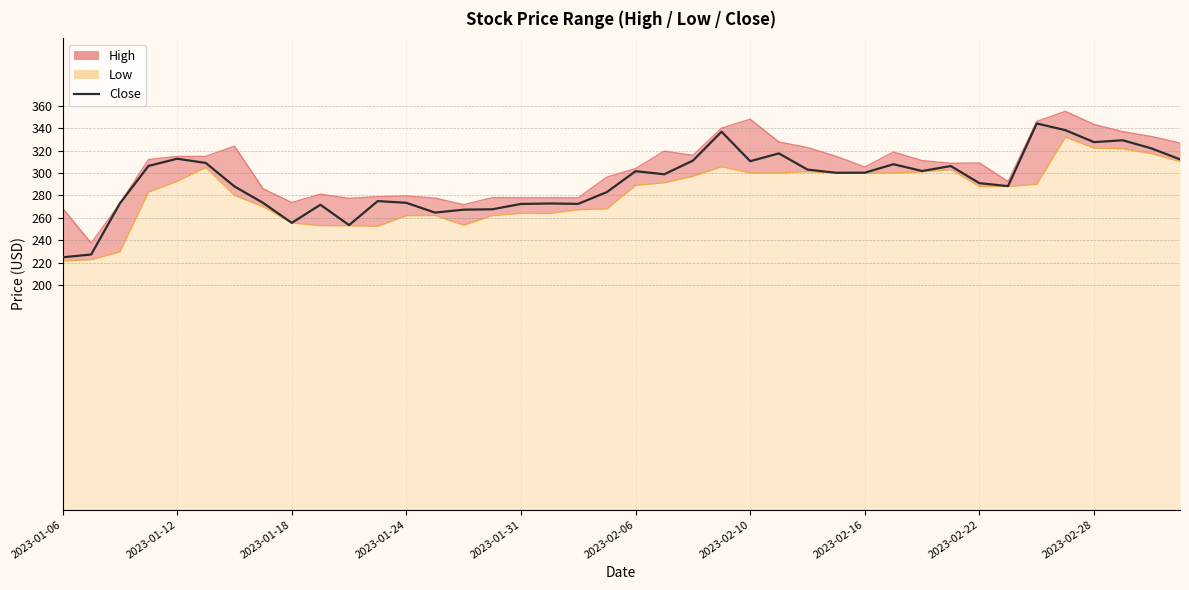

Count the number of values greater than 300.

20